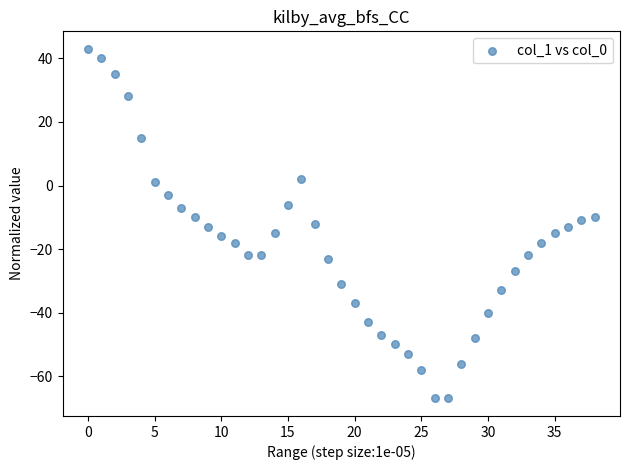

How many data points are displayed?

39